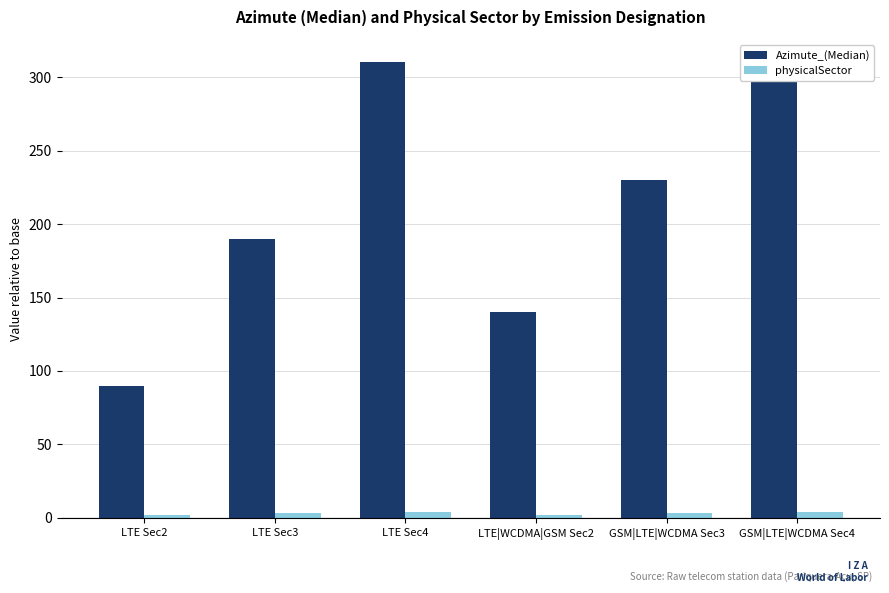

True or false: physicalSector has a value of 4 at GSM|LTE|WCDMA Sec4.

True